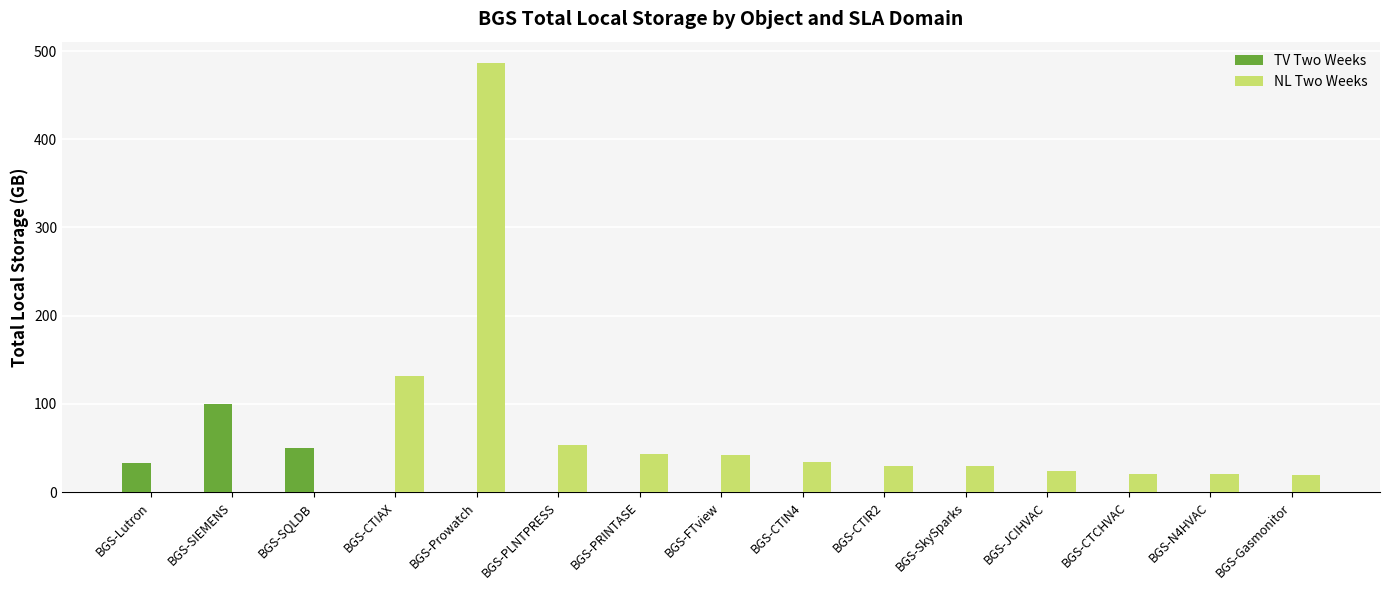

What is the maximum value for TV Two Weeks?

99.7